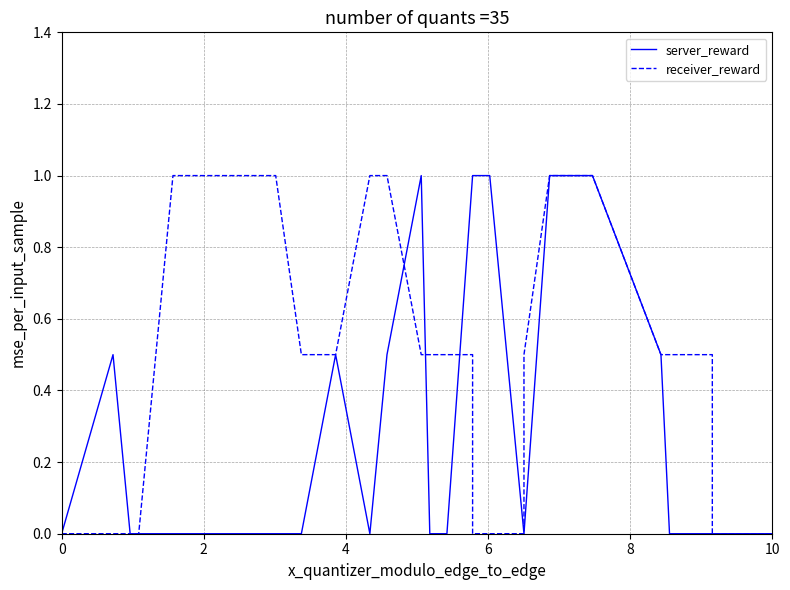

Rank the series by their maximum value, from highest to lowest.

server_reward, receiver_reward